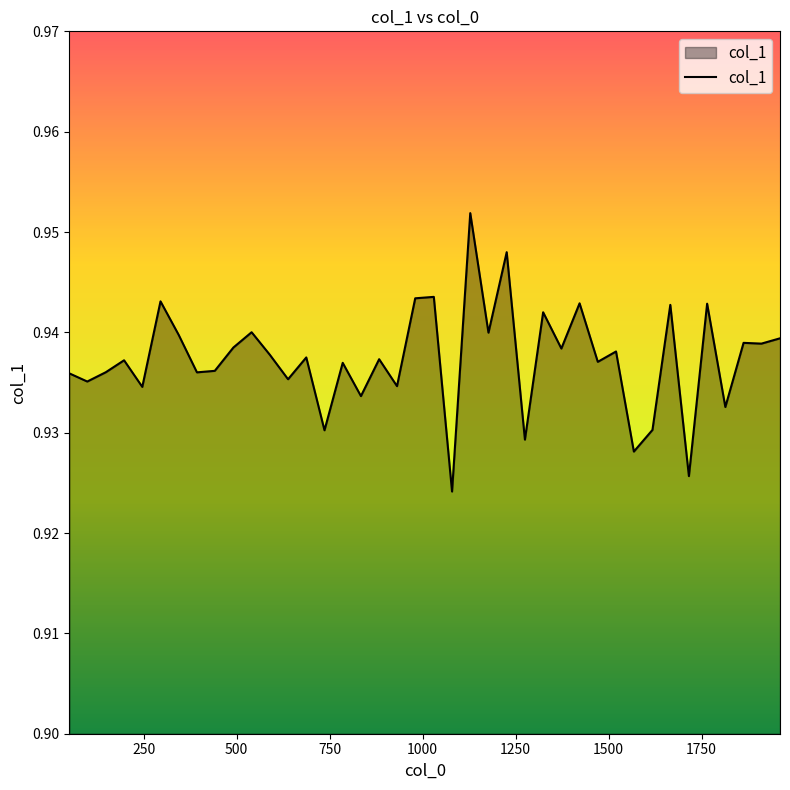

What is the value of the 28th point from the left?

0.9